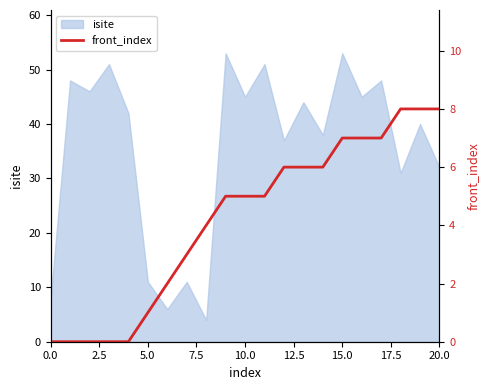

How many data points are less than 5?

9